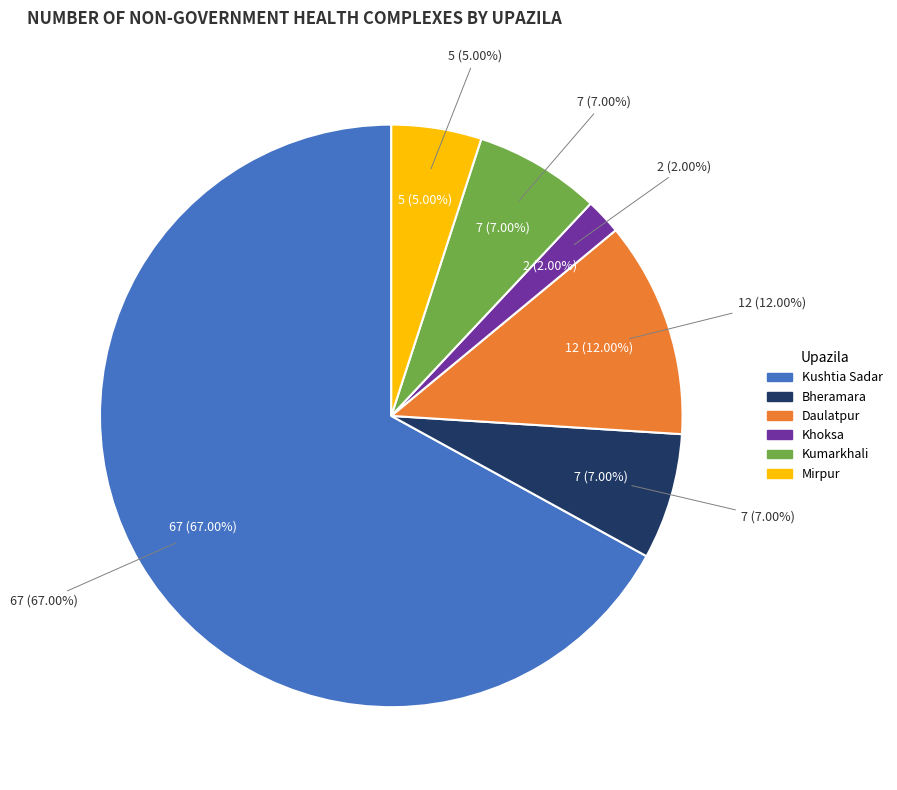

To the nearest percent, what portion does Bheramara represent?

7%